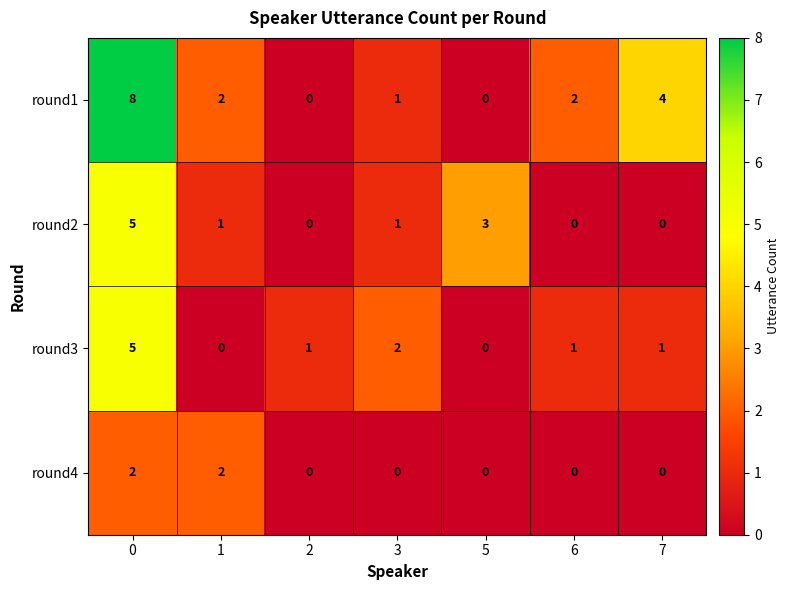

The round4 series shows 1 at 7. True or false?

False